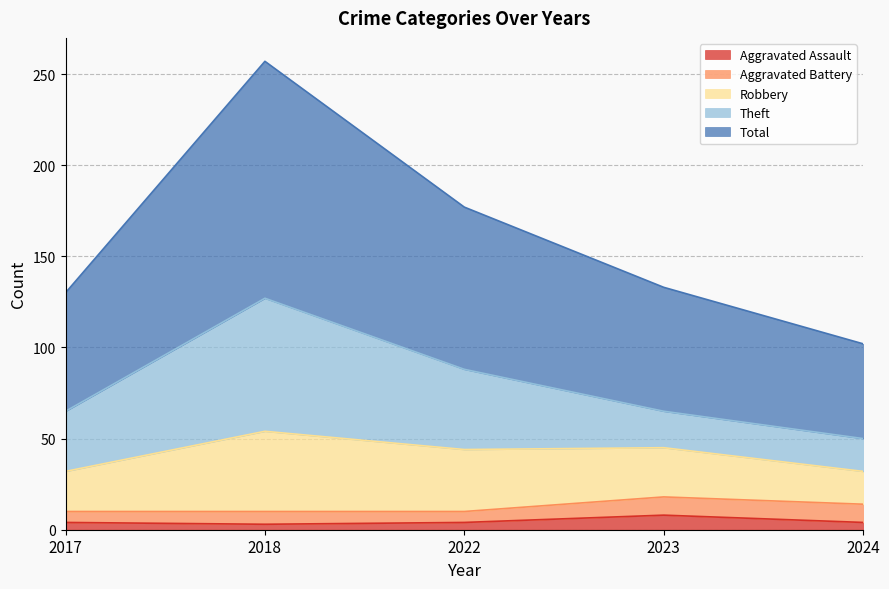

At how many categories does at least one series exceed 29?

5